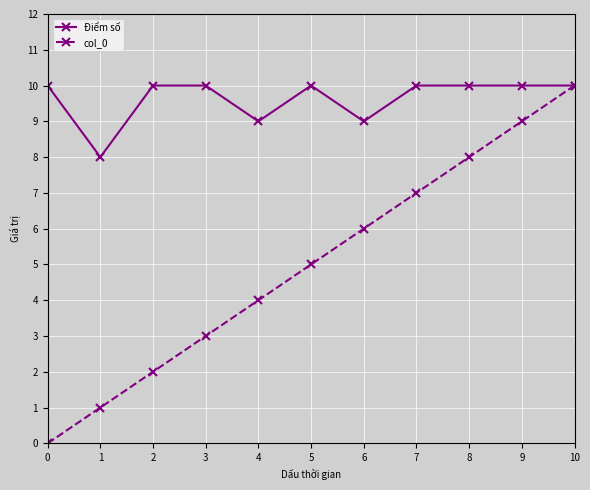

What is the maximum value shown in the chart?

10